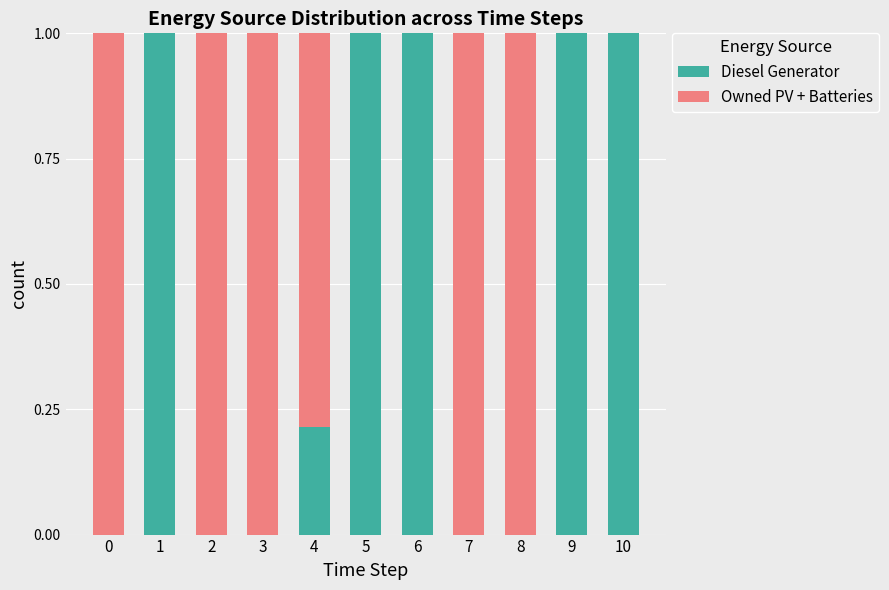

Is it true that Diesel Generator equals 0.0 at 3?

True